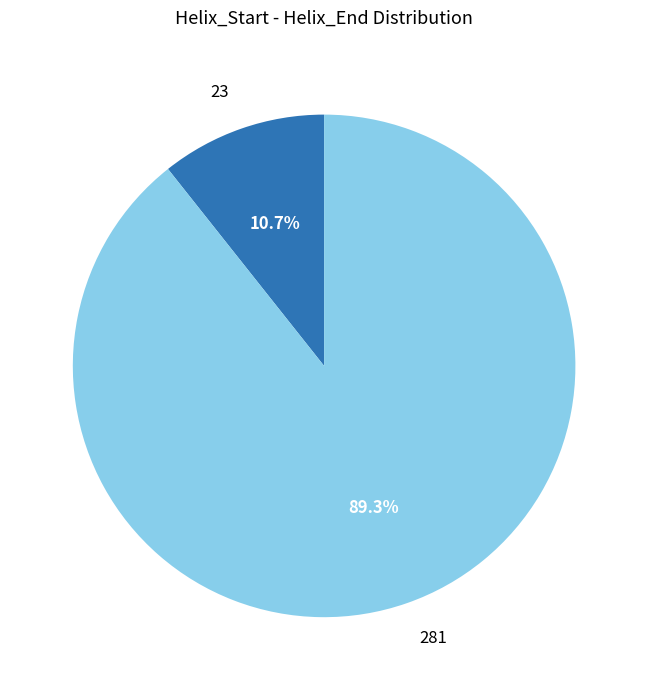

True or false: 281 accounts for 84% of the total.

False